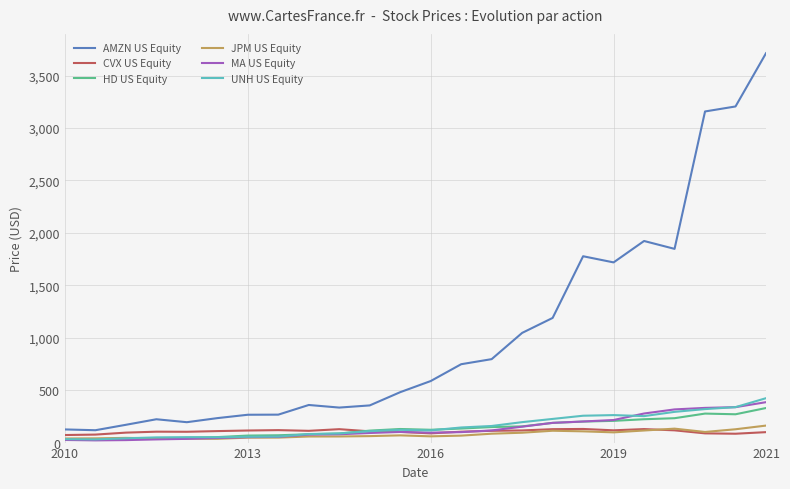

True or false: AMZN US Equity and UNH US Equity cross at least once.

False